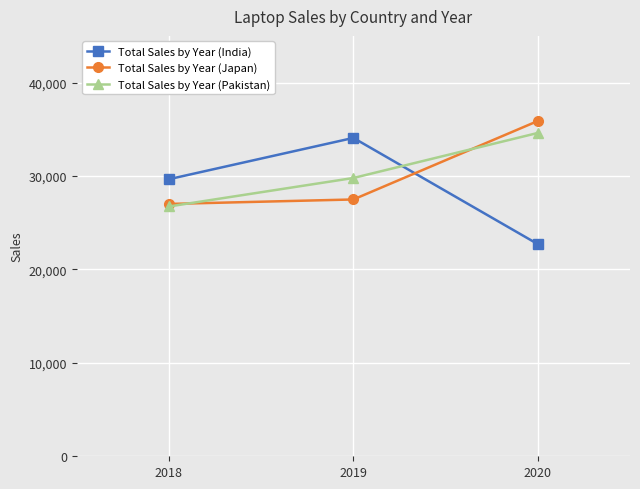

Which category has the lowest value in the Total Sales by Year (Pakistan) series?

2018